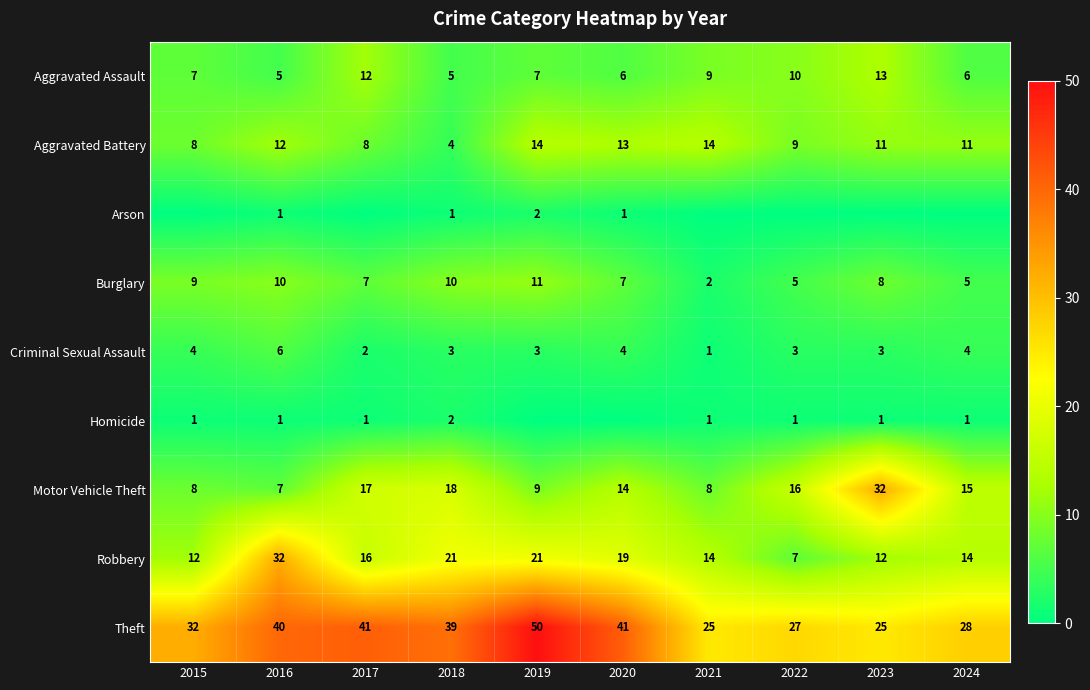

What value does the Theft series have at 2017?

41